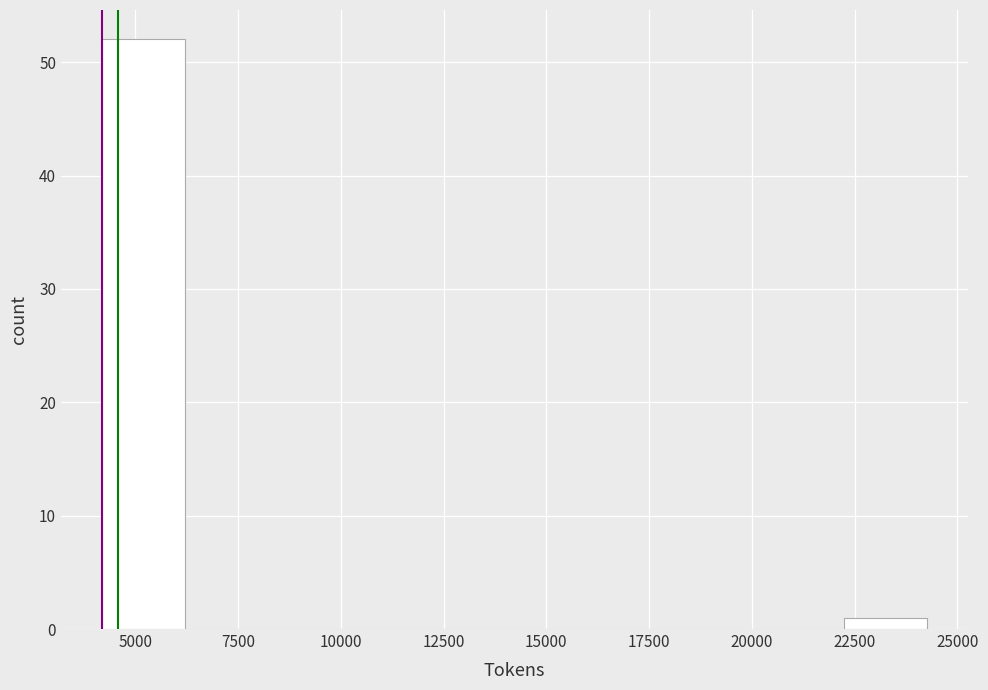

How tall is the bar that spans 22500 to 24500 on the x-axis? Neither the bar edges nor the heights are printed on the chart, so give them approximately, as read against the axes.

1